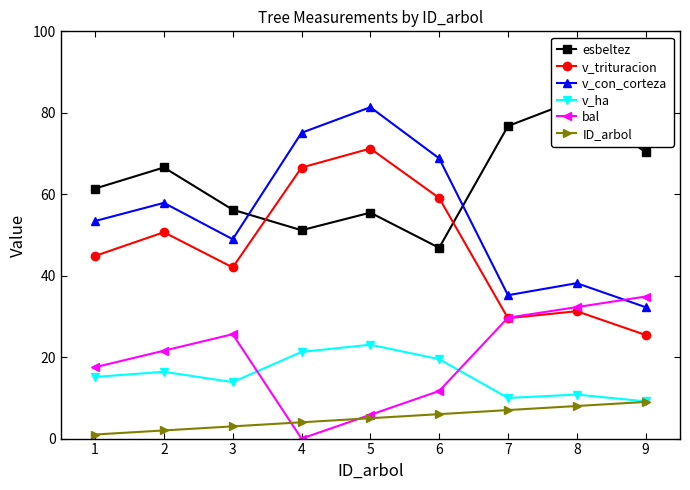

Reading left to right, extract all data points from this chart.

esbeltez: 61.4	66.6	56.2	51.2	55.5	46.8	76.7	83.2	70.2
v_trituracion: 44.9	50.7	42.0	66.5	71.2	59.1	29.6	31.3	25.4
v_con_corteza: 53.4	57.9	49.0	75.1	81.4	68.8	35.2	38.2	32.3
v_ha: 15.1	16.4	13.9	21.3	23.1	19.5	10.0	10.8	9.1
bal: 17.5	21.6	25.6	0.0	5.8	11.7	29.7	32.3	34.9
ID_arbol: 1.0	2.0	3.0	4.0	5.0	6.0	7.0	8.0	9.0